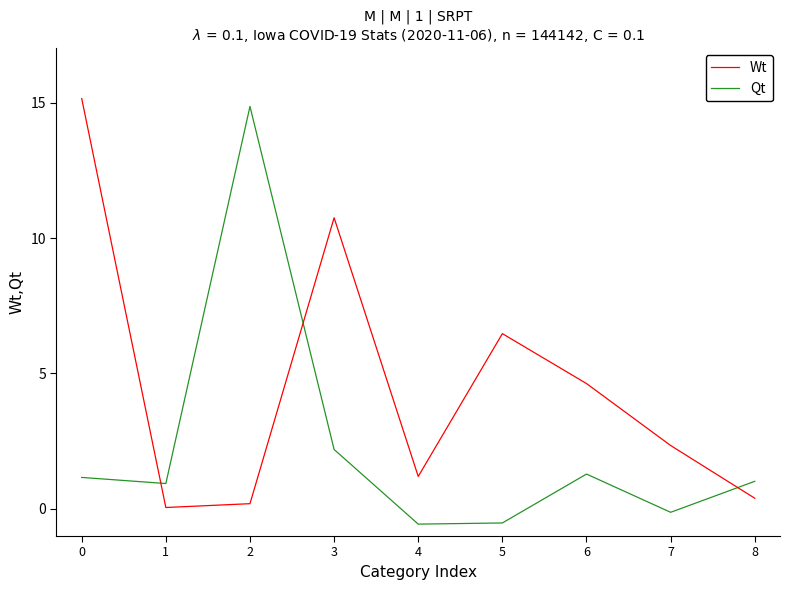

In Wt, how many points are higher than both neighbors (excluding endpoints)?

2